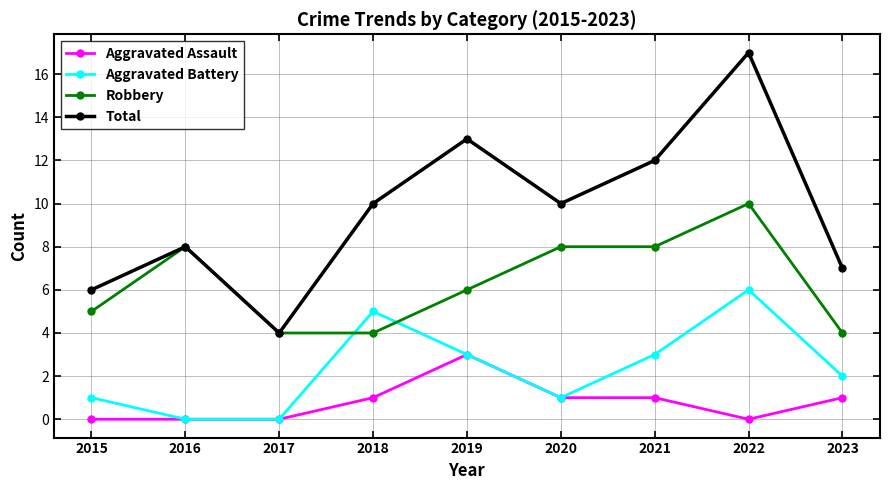

Is the value of Aggravated Battery at 2016 greater than the value of Aggravated Assault at 2021?

No